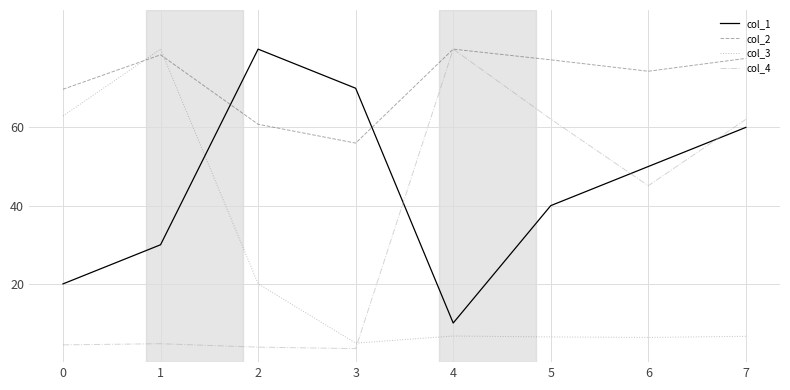

What is the spread (max minus min) of values at 5?

70.8